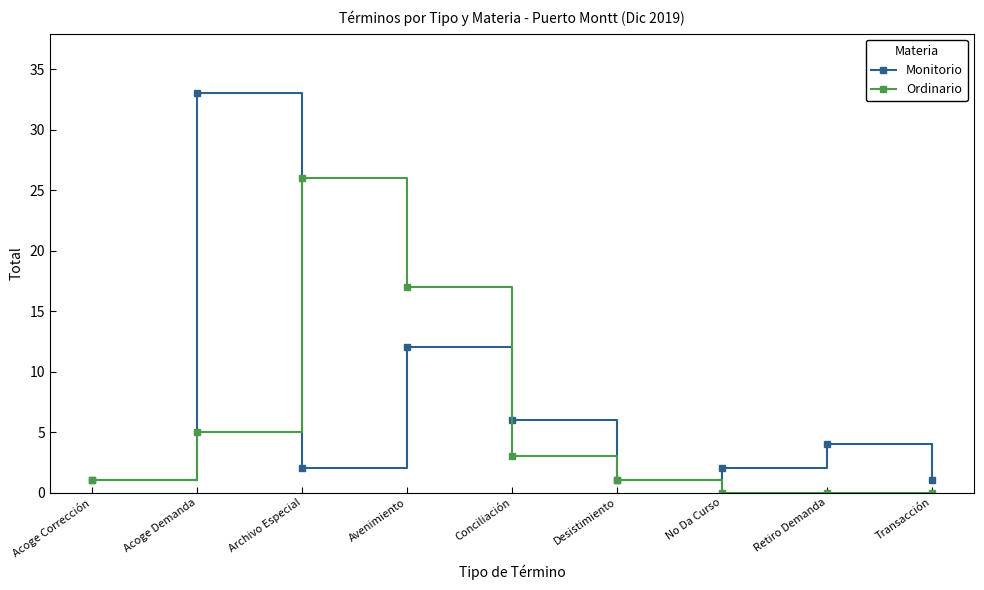

How many series are shown in this chart?

2